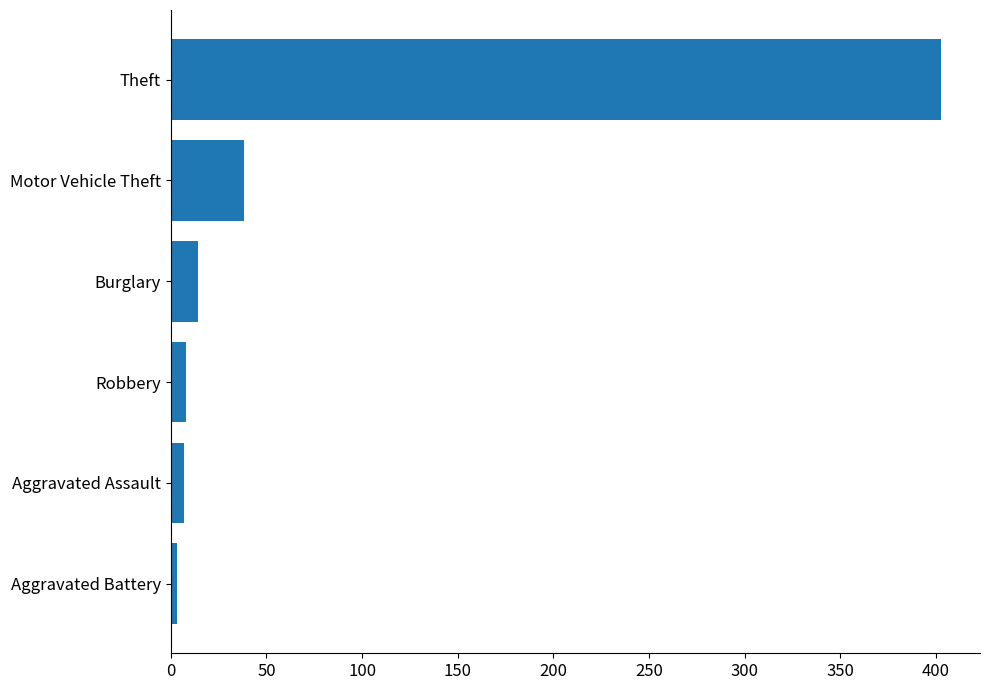

At which label is the value closest to 203?

Motor Vehicle Theft